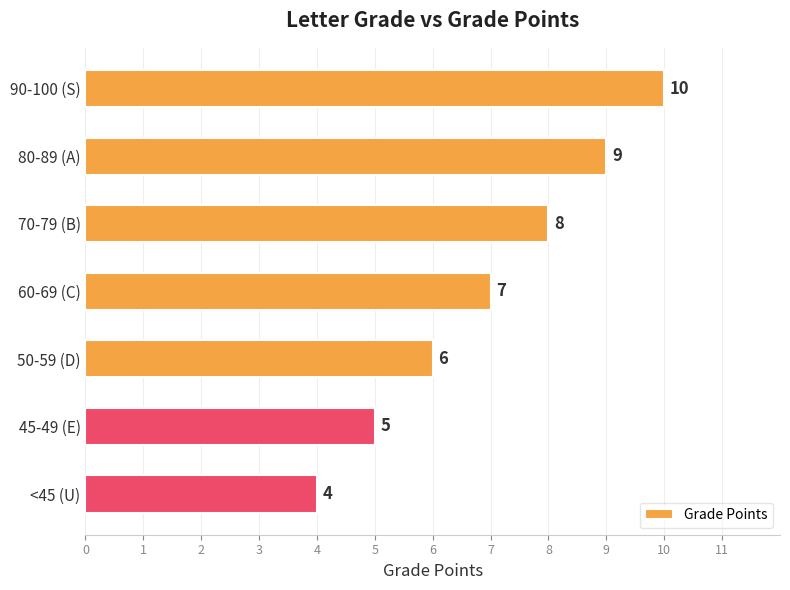

Does the chart contain any negative values?

No